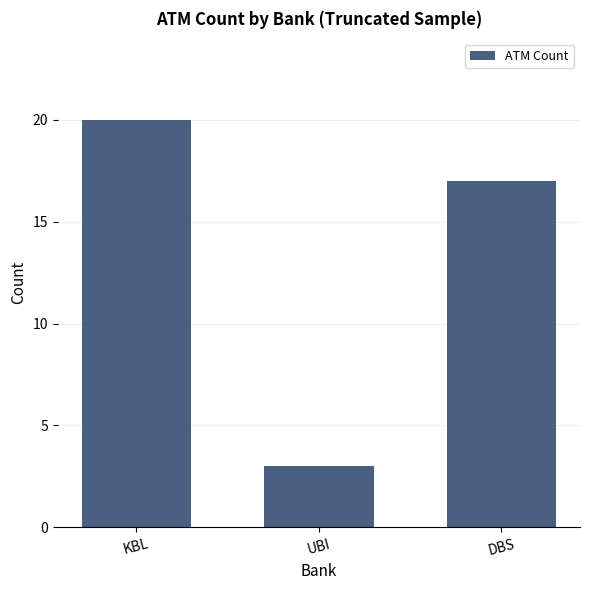

Count the number of categories in the chart.

3